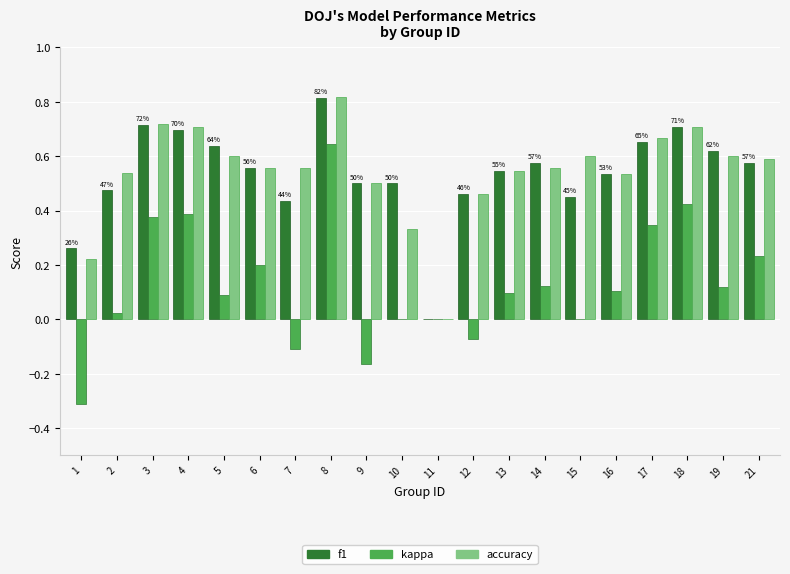

What is the sum of all accuracy values?

10.8